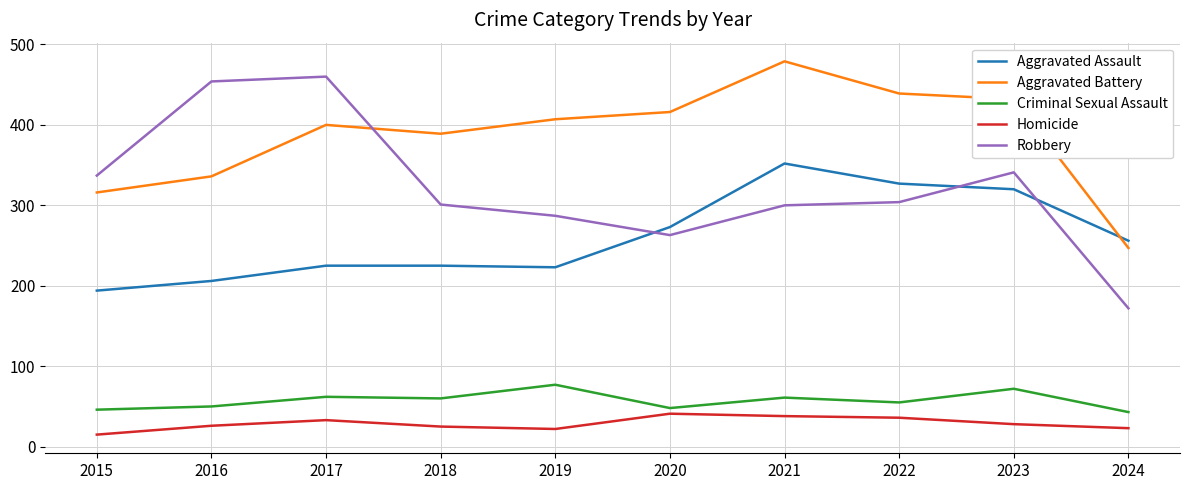

What are all the series names shown in the legend?

Aggravated Assault, Aggravated Battery, Criminal Sexual Assault, Homicide, Robbery